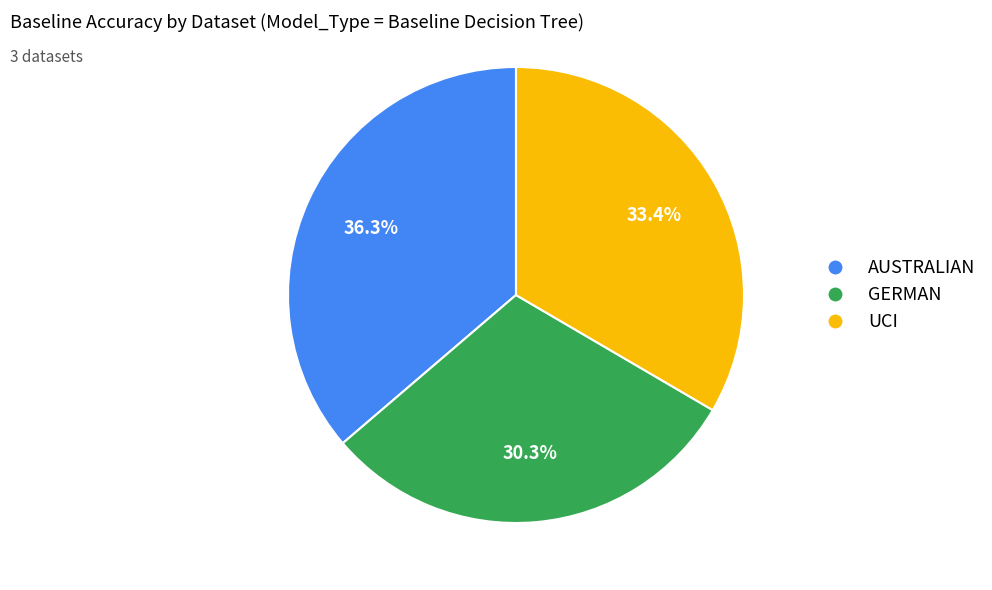

Does GERMAN represent more than half of the total?

No